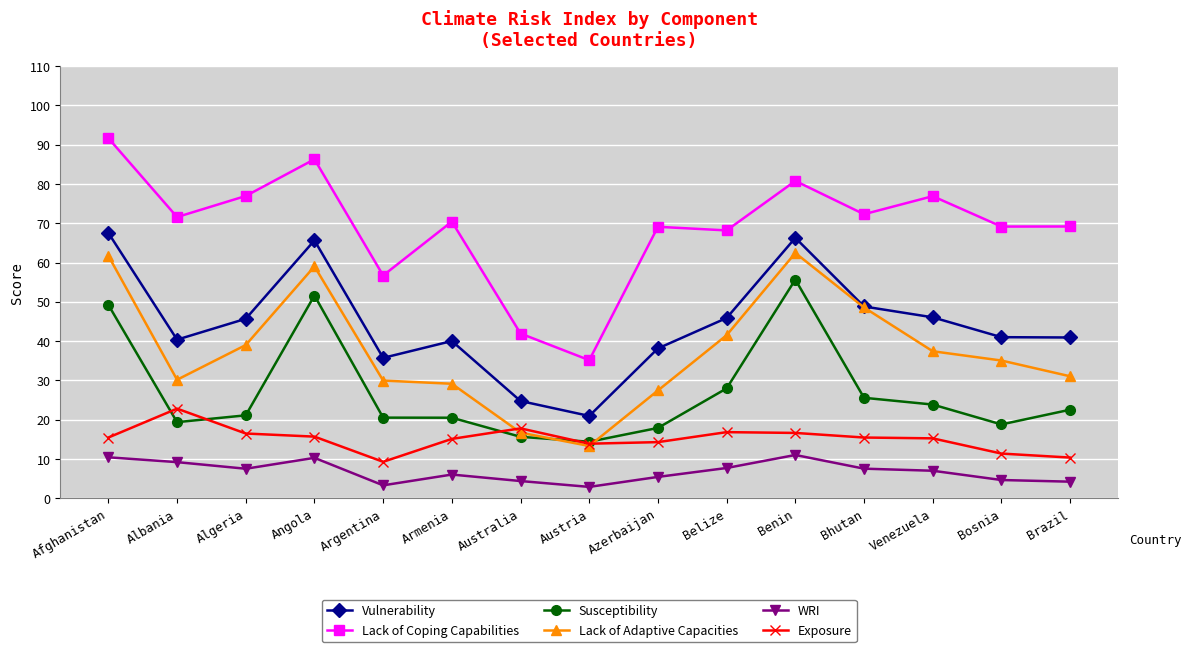

What is the difference between the highest and lowest values at Angola?

76.0